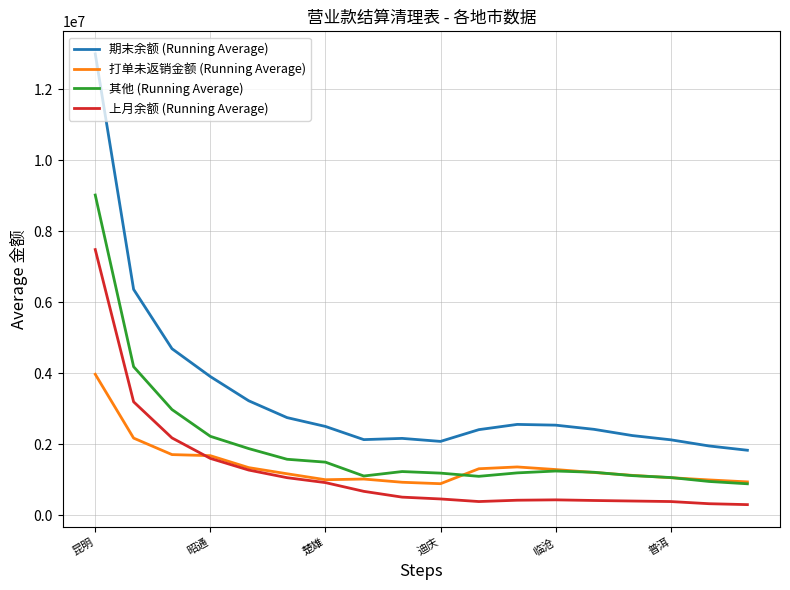

What is the average value of the 其他 (Running Average) series?

1983736.1